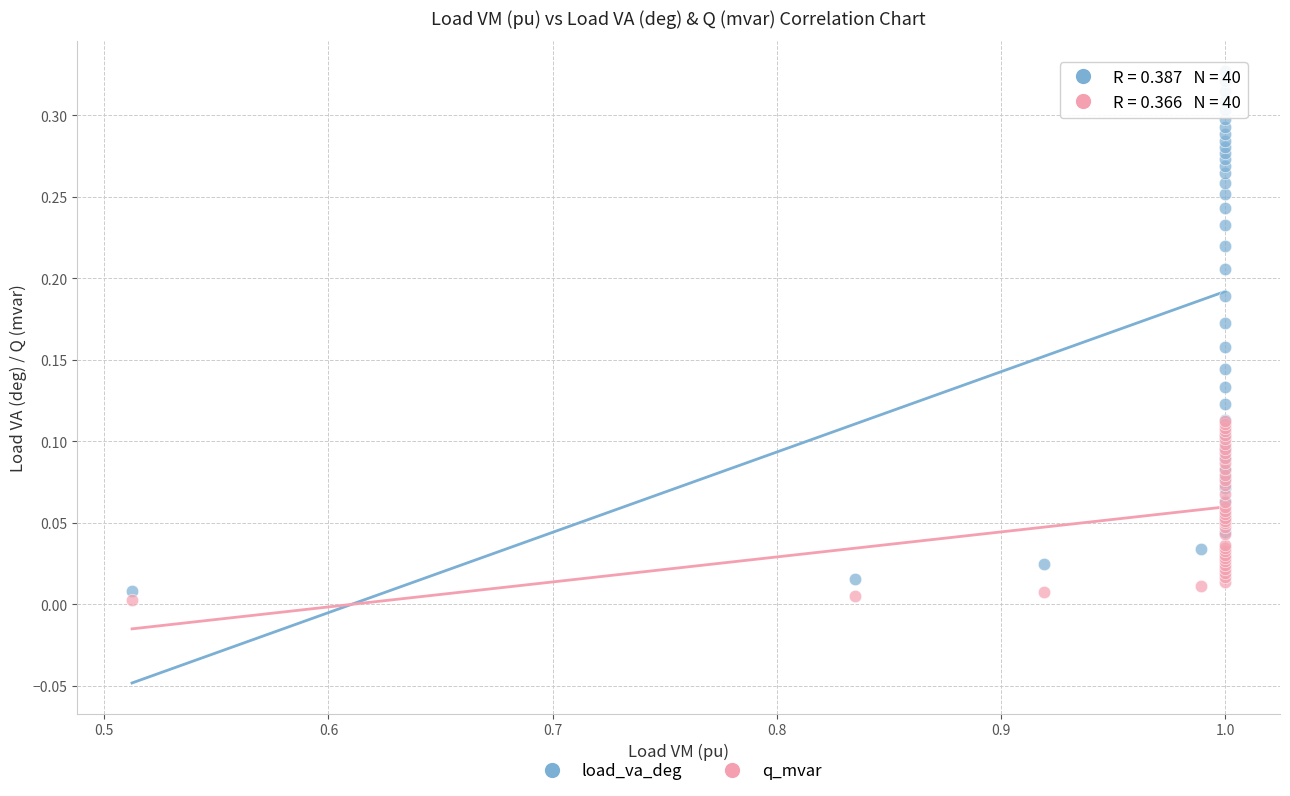

Which series contains the lowest Y value?

q_mvar